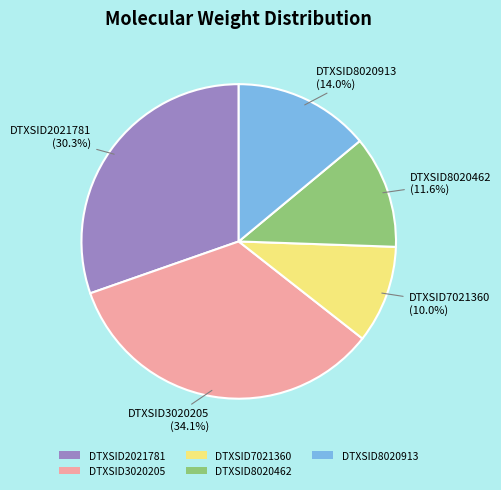

Combined, do DTXSID7021360 and DTXSID8020462 account for over 50%?

No